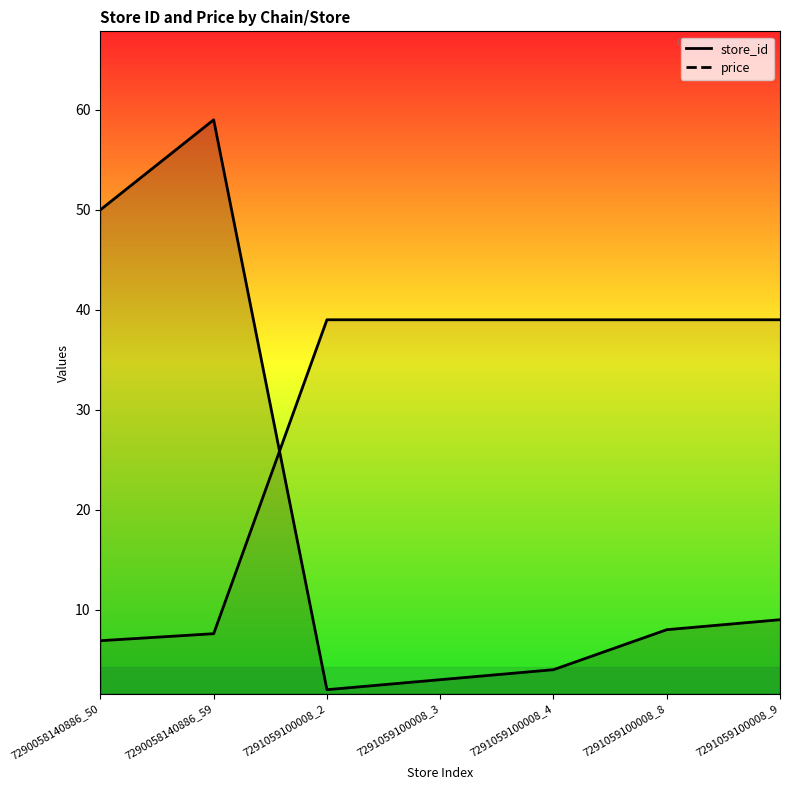

Where do store_id and price first cross each other?

7290058140886_59 and 7291059100008_2